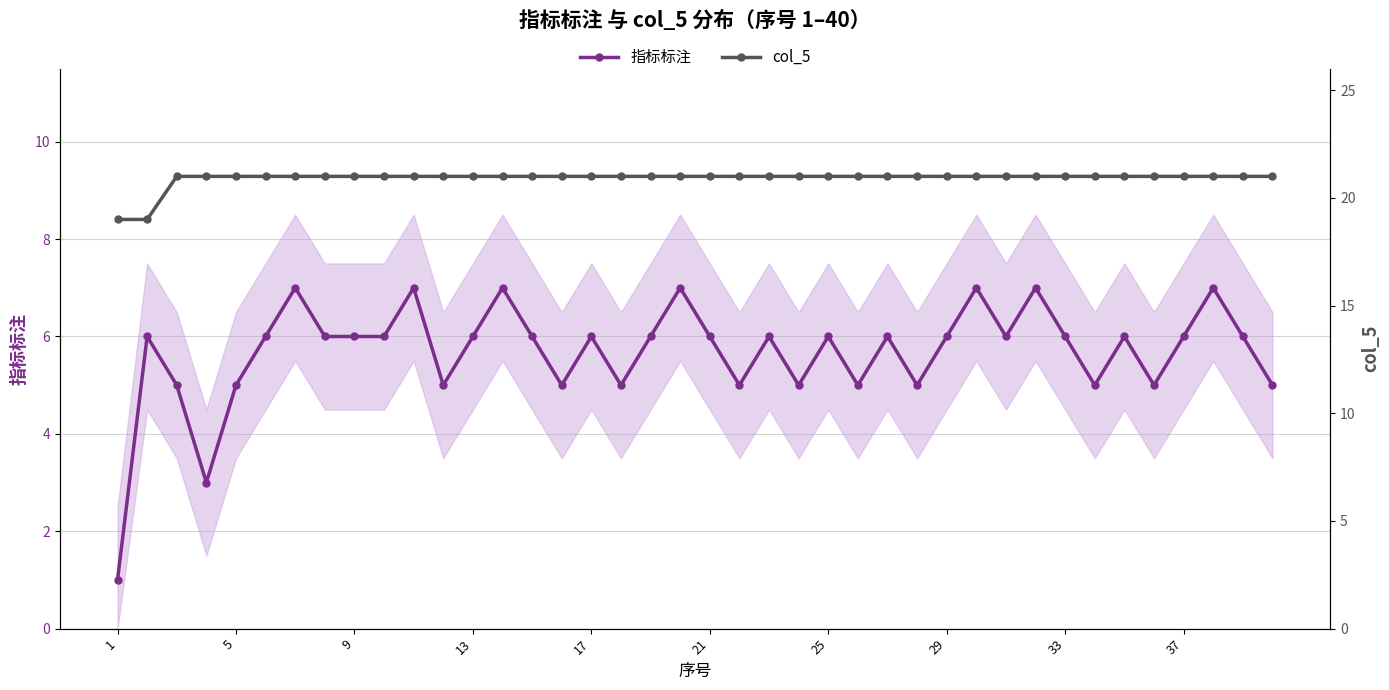

Does the chart display data point markers on the line(s)?

Yes